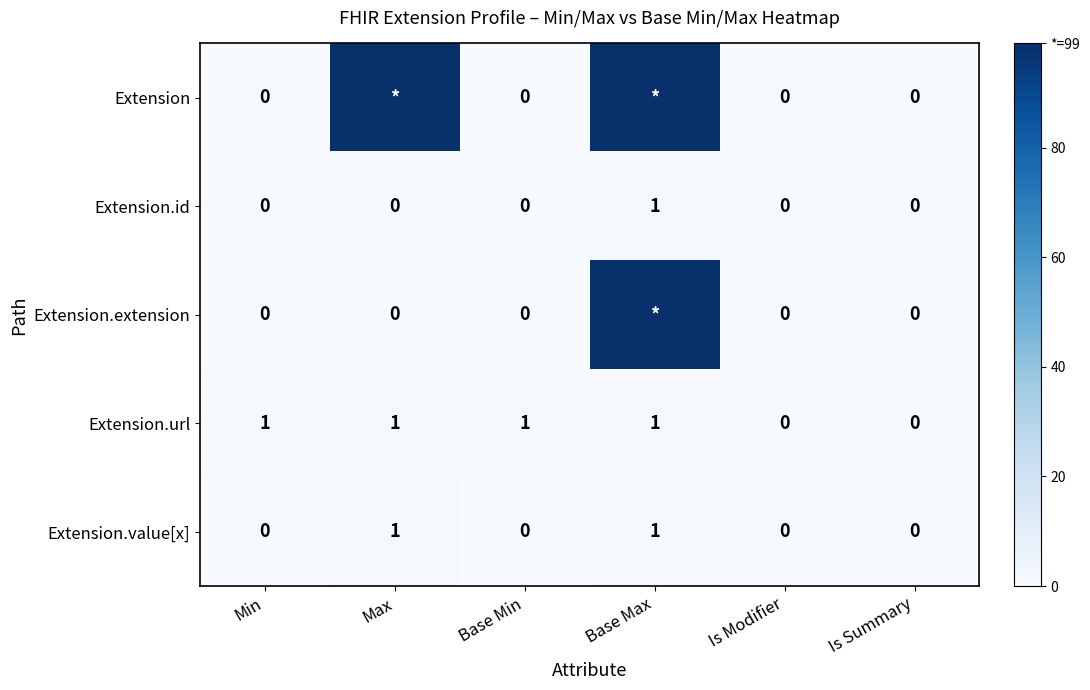

How many values in Extension.id are above zero?

1